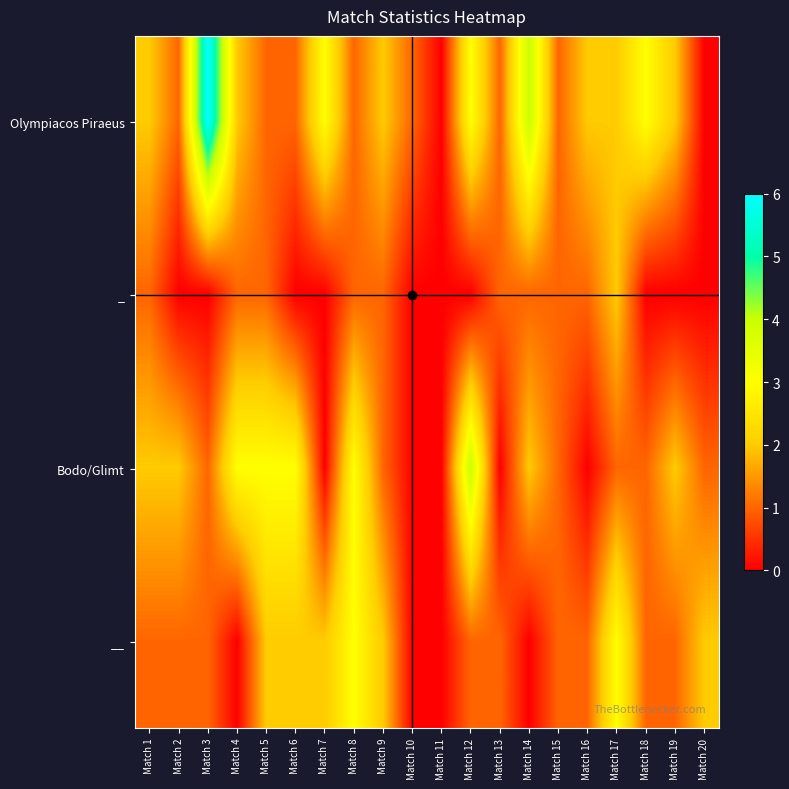

What is the total value across all series at Match 5?

7